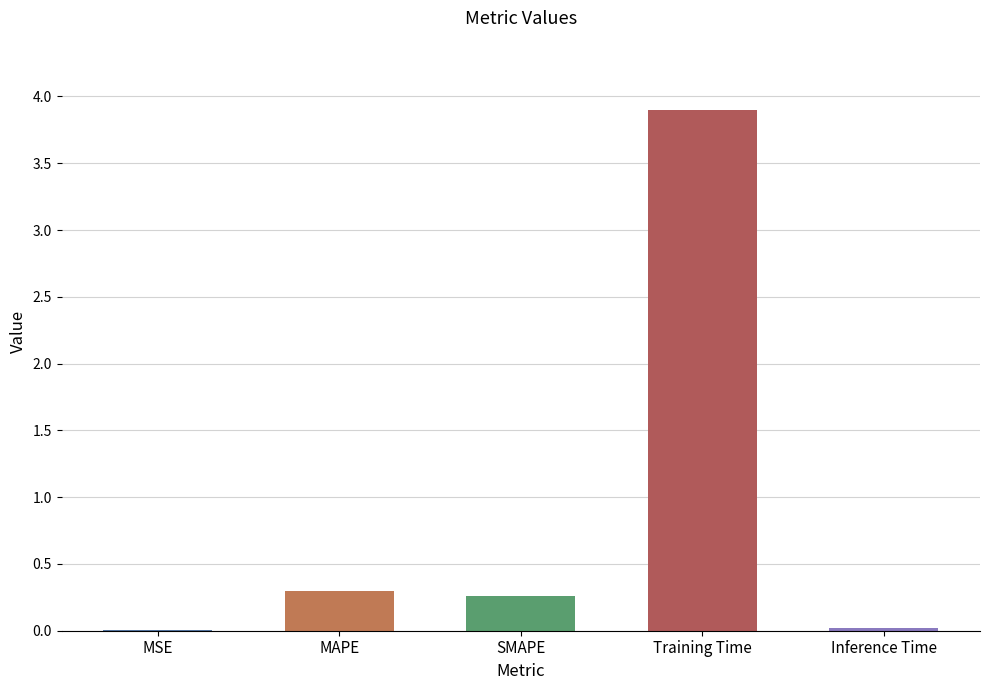

Is it true that the value at Inference Time is 0.0?

True